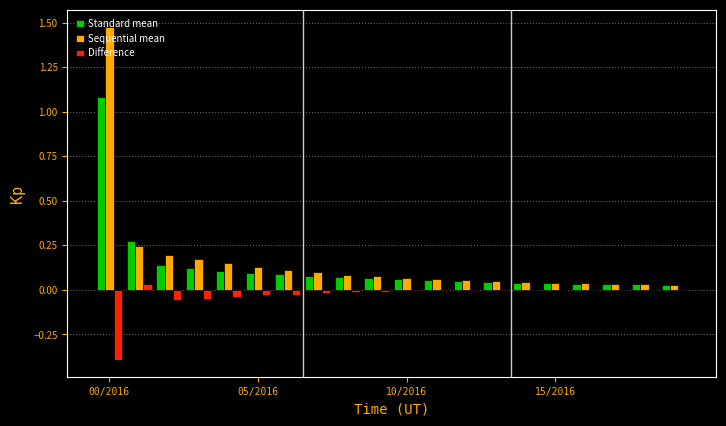

How many distinct data groups are displayed?

3